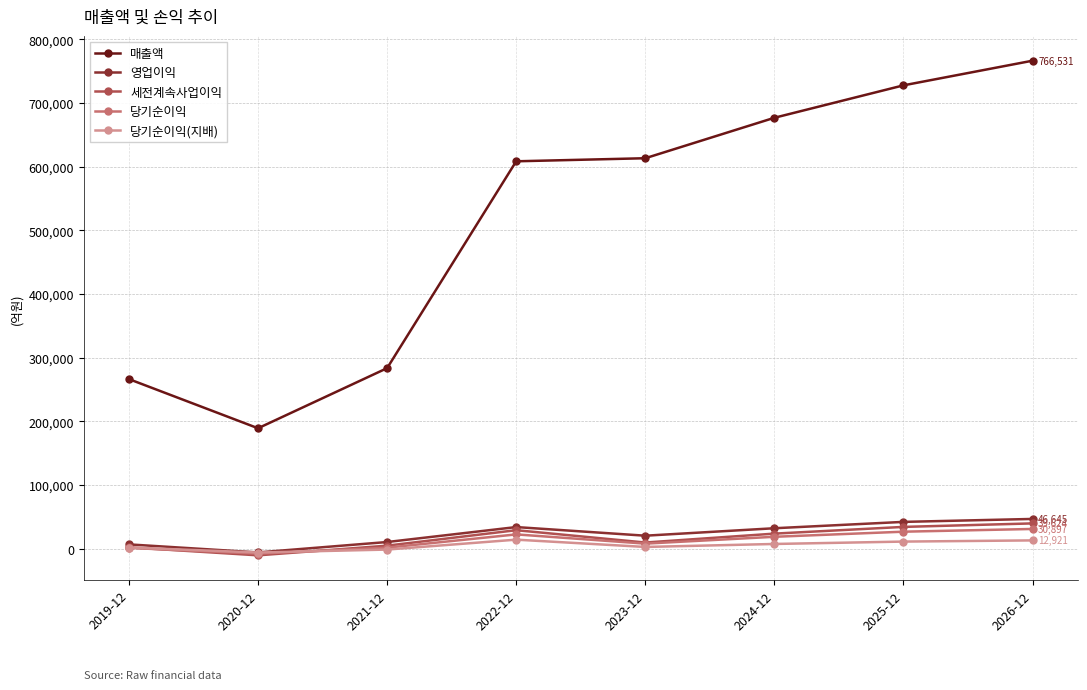

True or false: 당기순이익 has a value of 1506 at 2021-12.

True